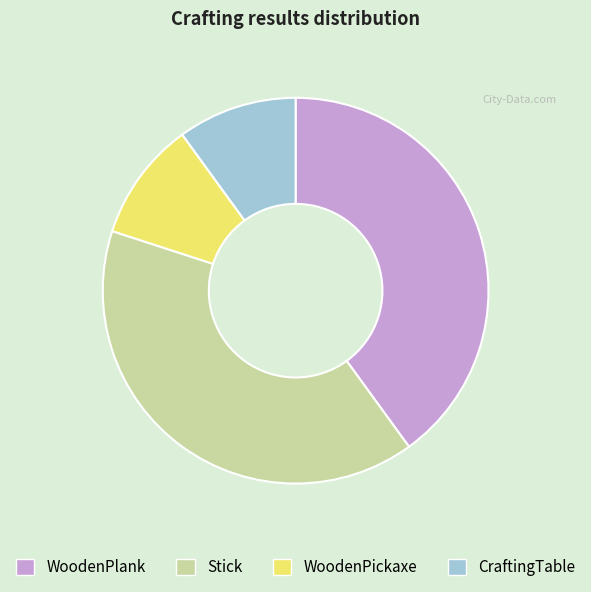

Count the number of slices in the pie.

4